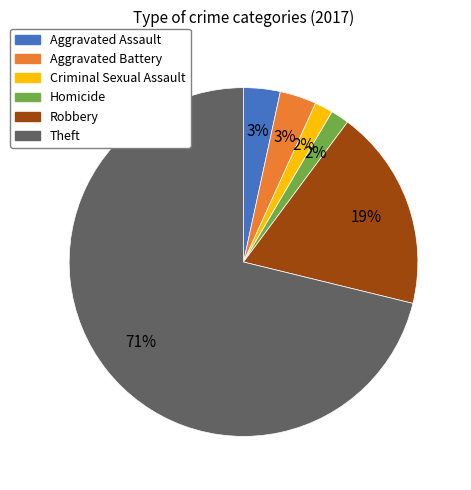

True or false: Theft accounts for 71% of the total.

True